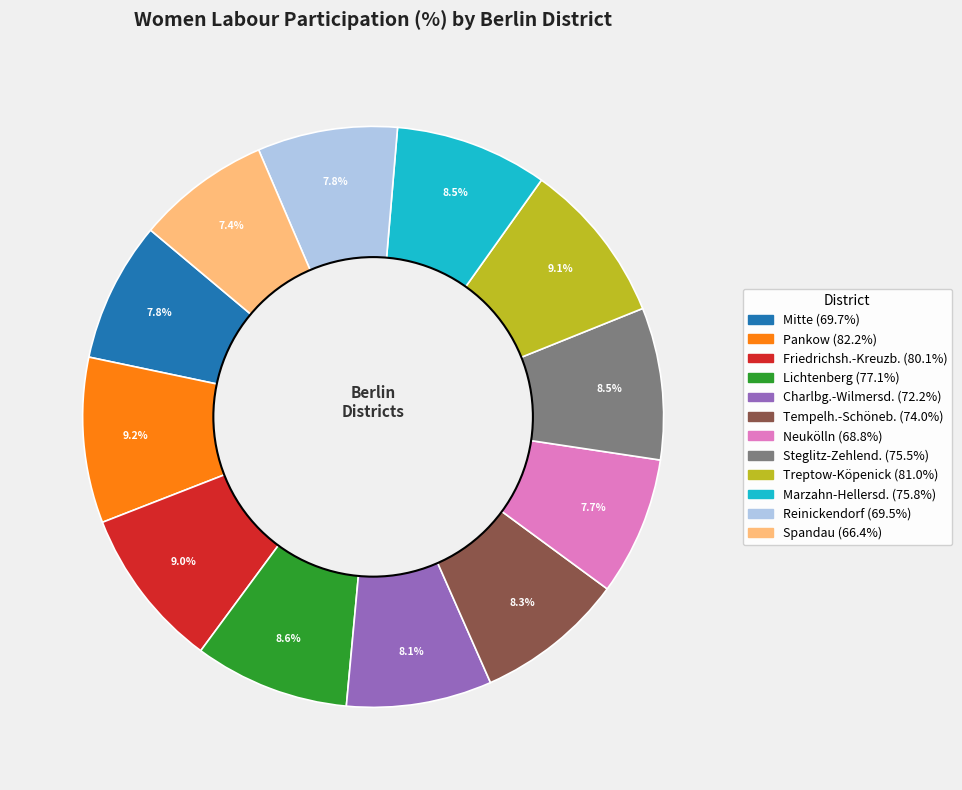

To the nearest percent, what percentage of the pie is Treptow-Köpenick?

9%